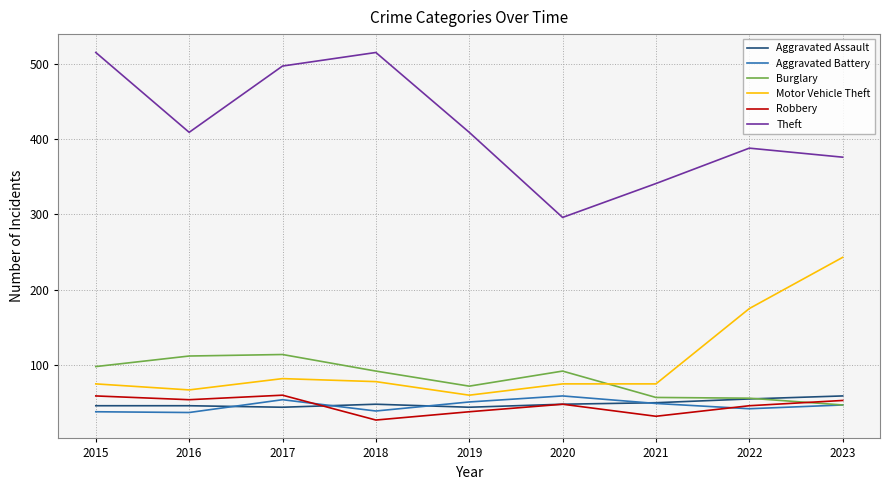

Is it true that Burglary equals 114 at 2017?

True